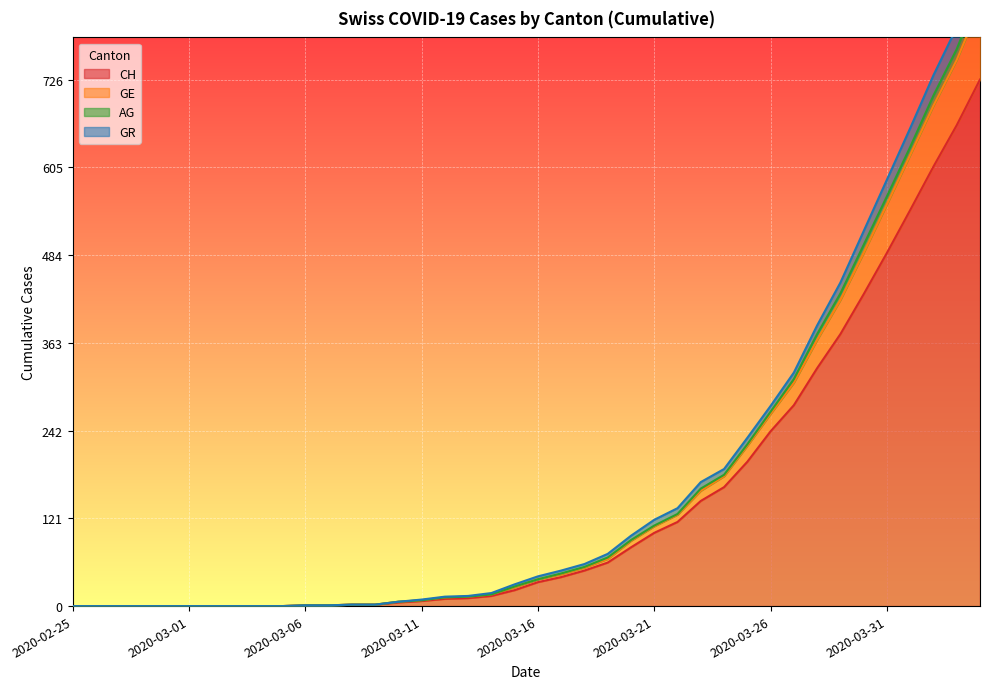

Reading left to right, transcribe all the data shown in this chart.

CH: 0	0	0	0	0	0	0	0	0	0	1	1	2	2	5	7	10	11	14	22	33	40	49	60	81	101	116	145	164	199	241	277	328	375	430	487	546	606	663	726
GE: 0	0	0	0	0	0	0	0	0	0	1	1	2	2	6	8	12	13	16	27	37	45	54	67	91	111	127	162	181	223	268	313	375	431	498	565	633	704	768	848
AG: 0	0	0	0	0	0	0	0	0	0	1	1	2	2	6	9	13	14	18	30	41	49	58	72	97	119	135	171	189	232	276	322	387	446	517	588	659	732	798	878
GR: 0	0	0	0	0	0	0	0	0	0	1	1	2	2	6	8	12	13	16	26	37	44	53	65	90	110	126	159	179	221	265	308	367	422	487	554	622	690	753	830